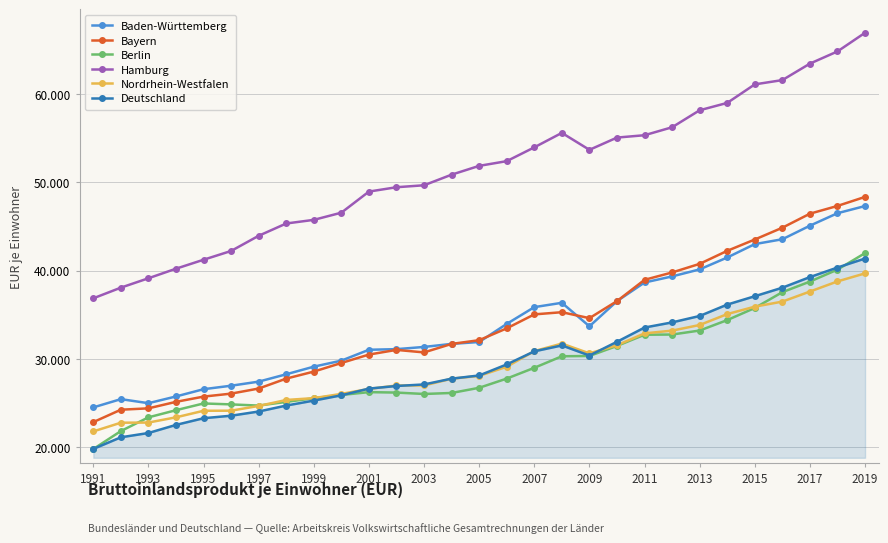

Is this an area chart (filled region under the line)?

Yes